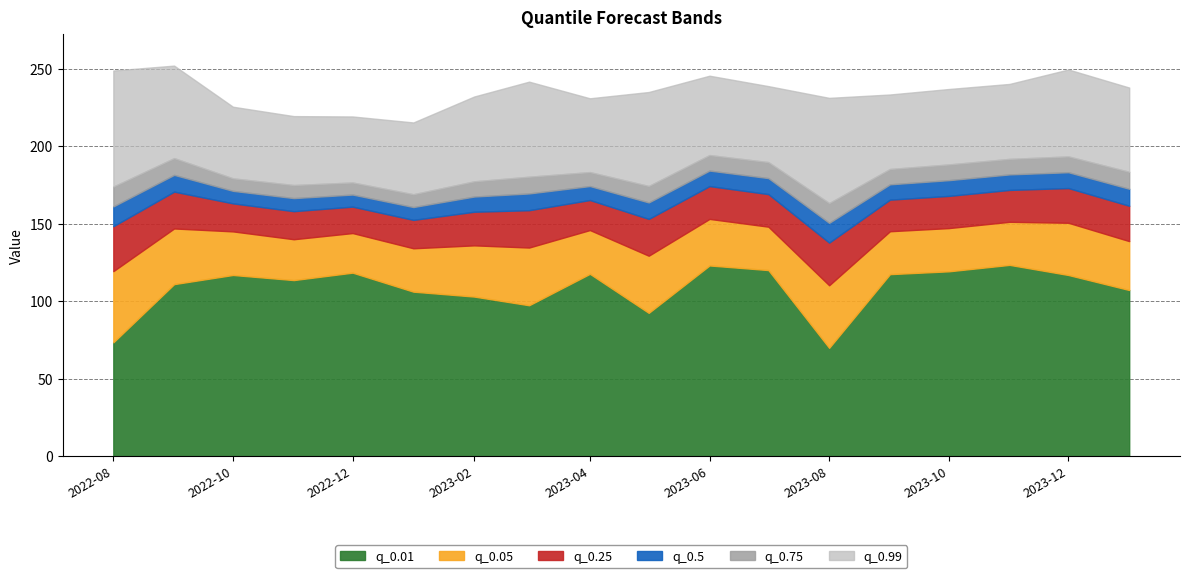

How many categories are shown in the chart?

18